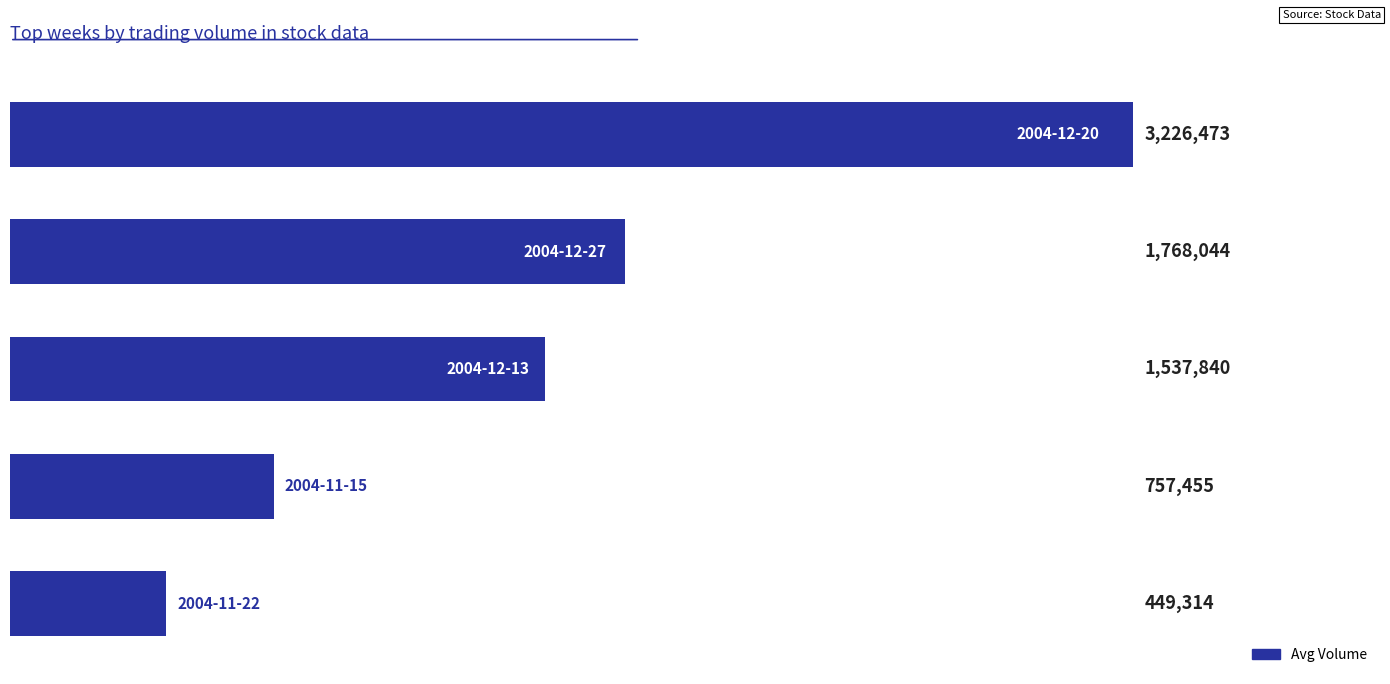

What is the value of the 2nd bar from the top?

1768044